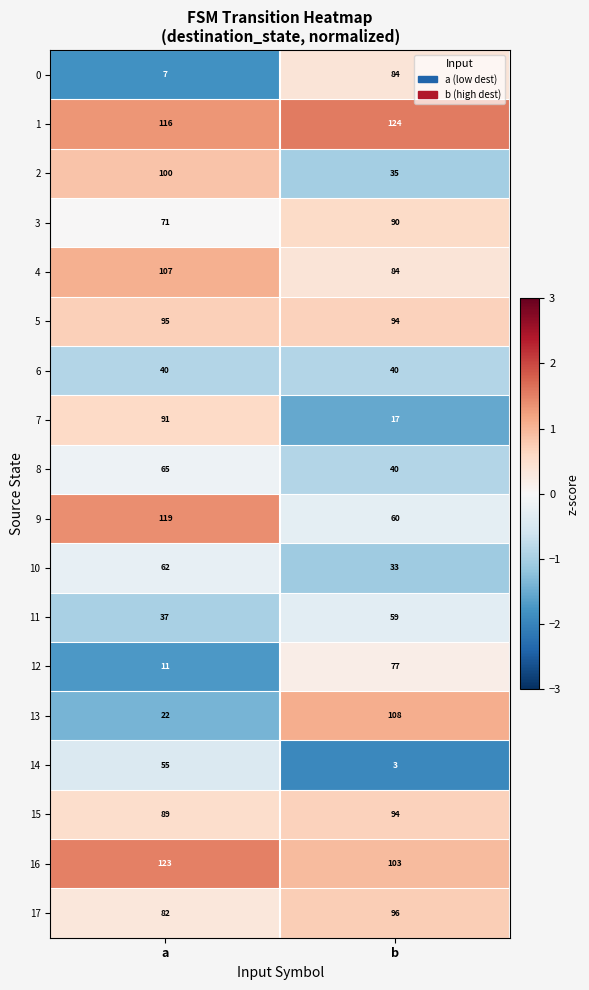

The 6 series shows 9 at a. True or false?

False